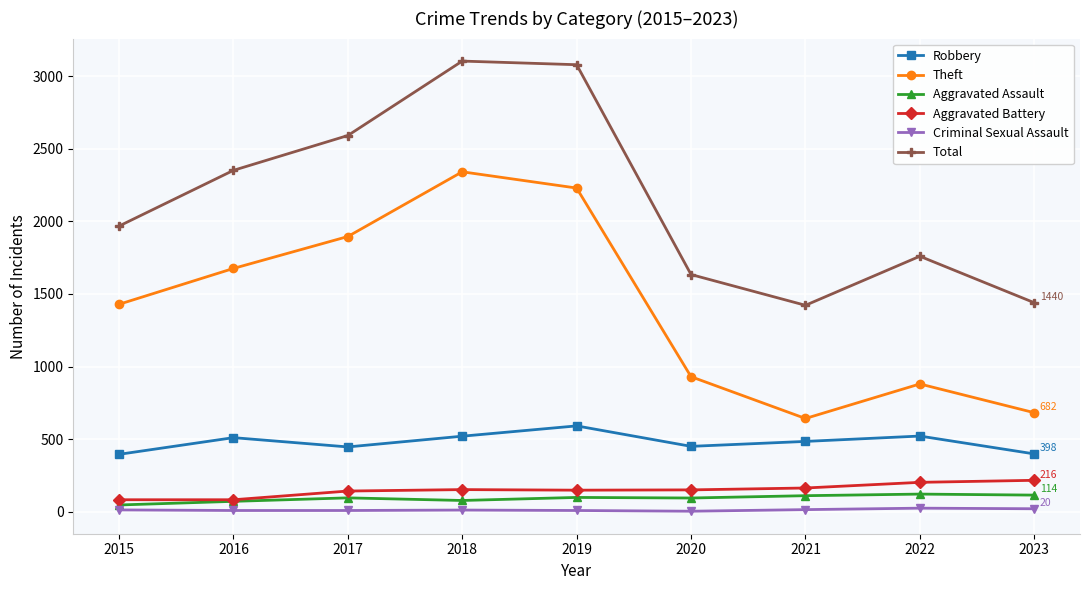

The Aggravated Assault series shows 95 at 2017. True or false?

True